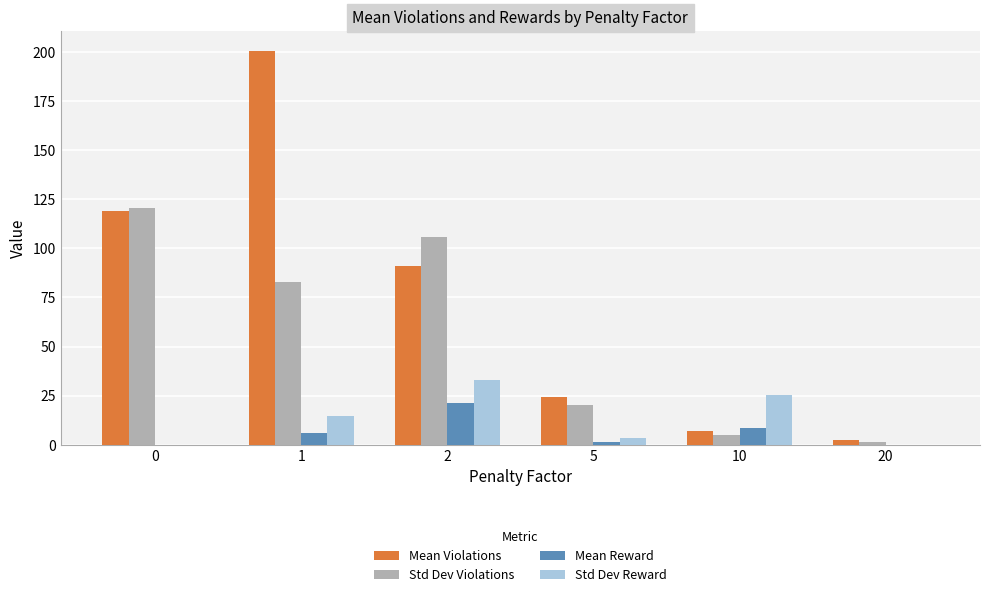

What is the total value across all series at 20?

3.9